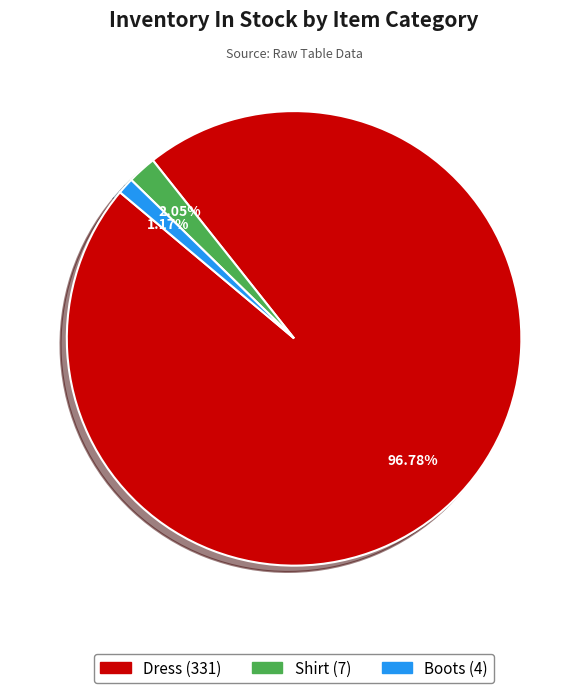

Which has a higher value, Boots or Dress?

Dress